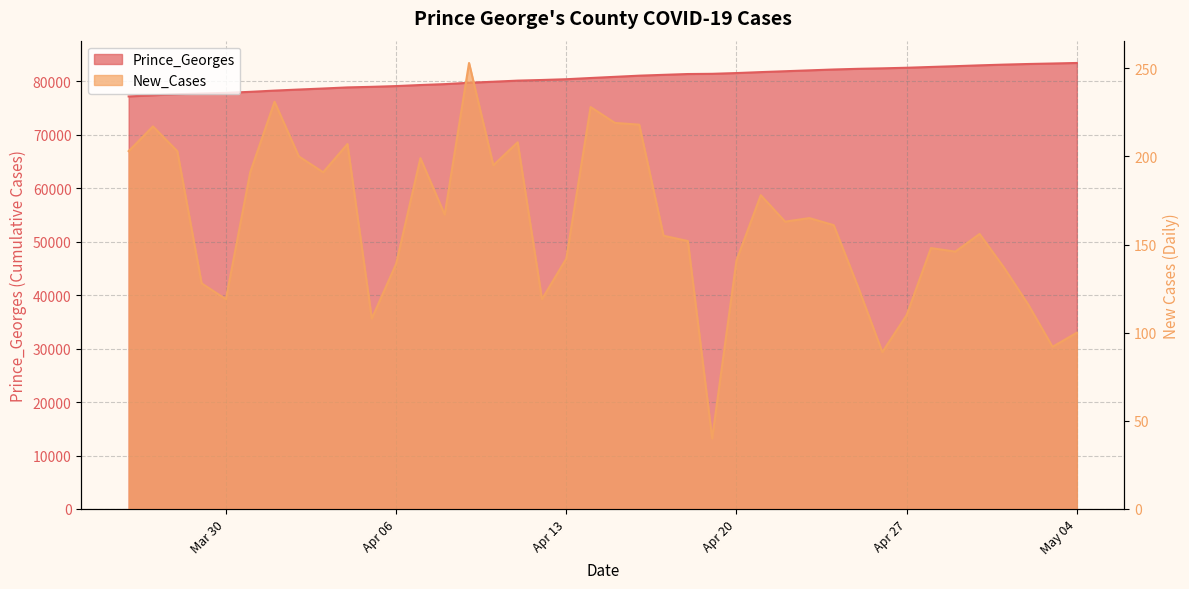

In New_Cases, how many points are lower than both neighbors (excluding endpoints)?

11